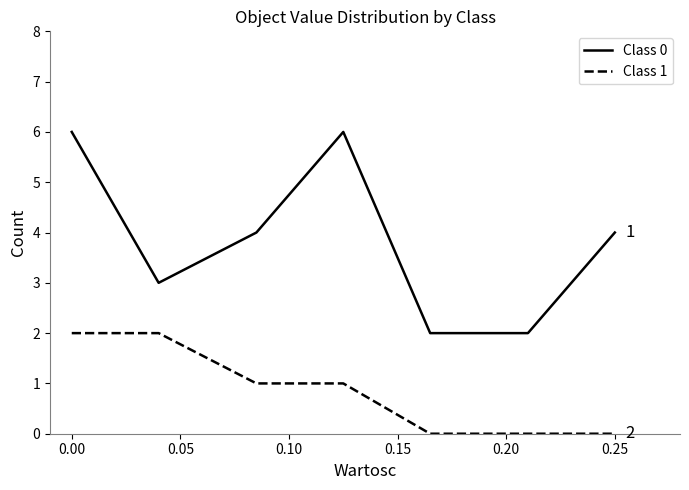

How many lines are shown in the chart?

2